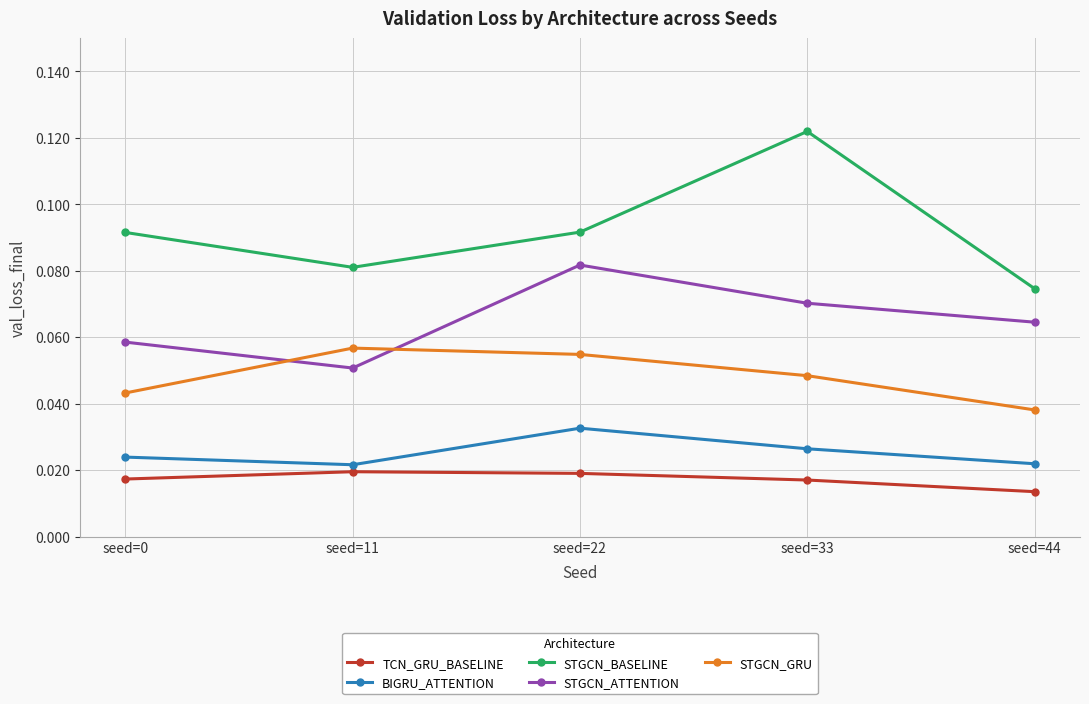

Where is the first local maximum for STGCN_ATTENTION?

seed=22